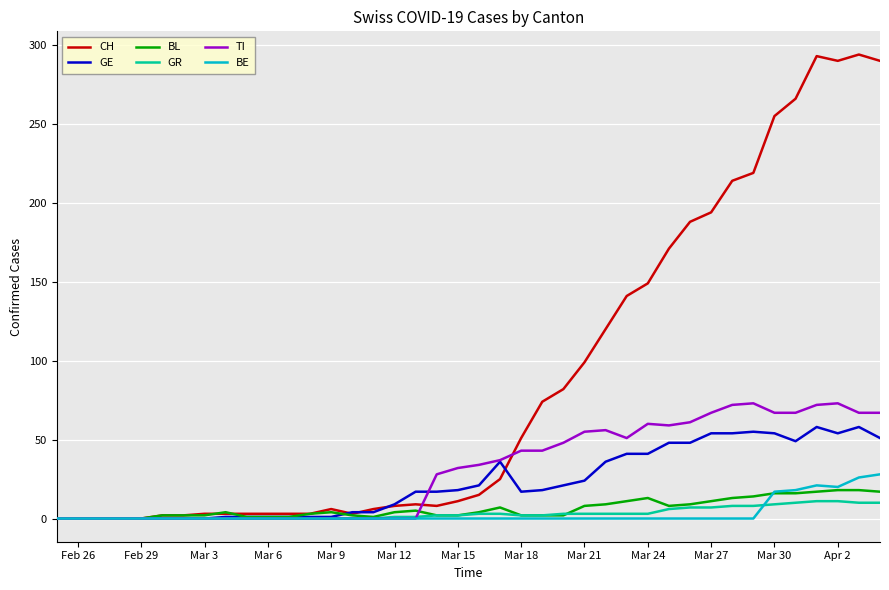

Which series has the widest spread of values?

CH